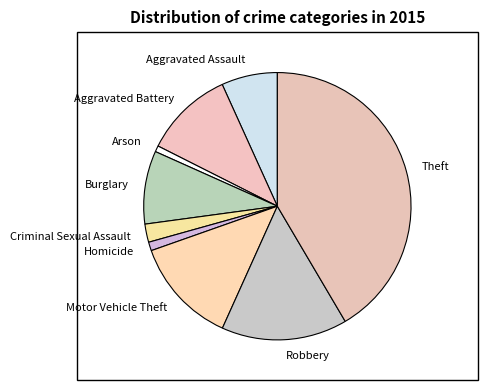

Is there a majority slice in this chart?

No